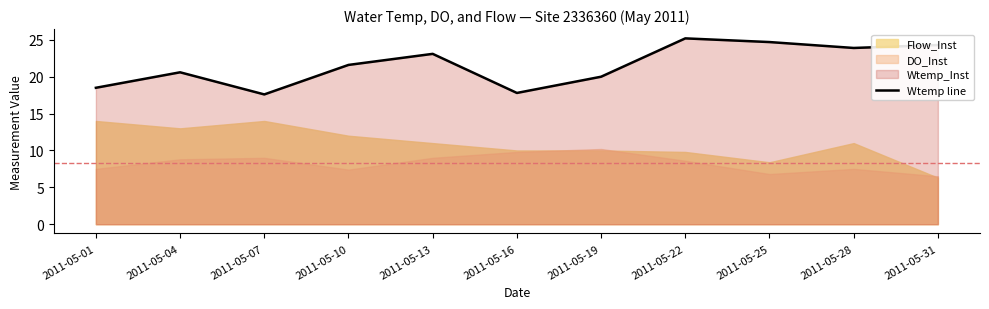

The chart shows a value of 3.9 at 2011-05-16. True or false?

False